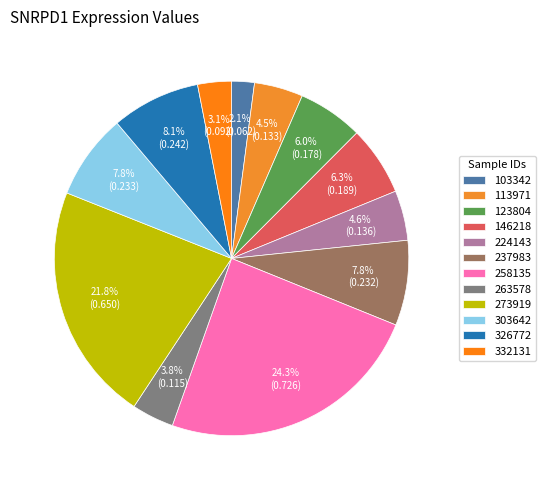

Between 123804 and 258135, which is larger?

258135